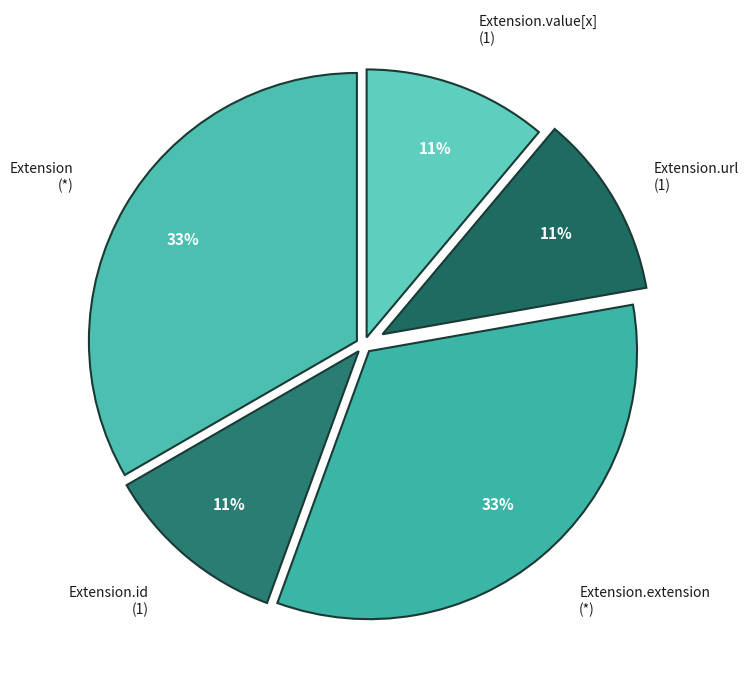

To the nearest percent, what percentage of the pie is Extension.url (1)?

11%